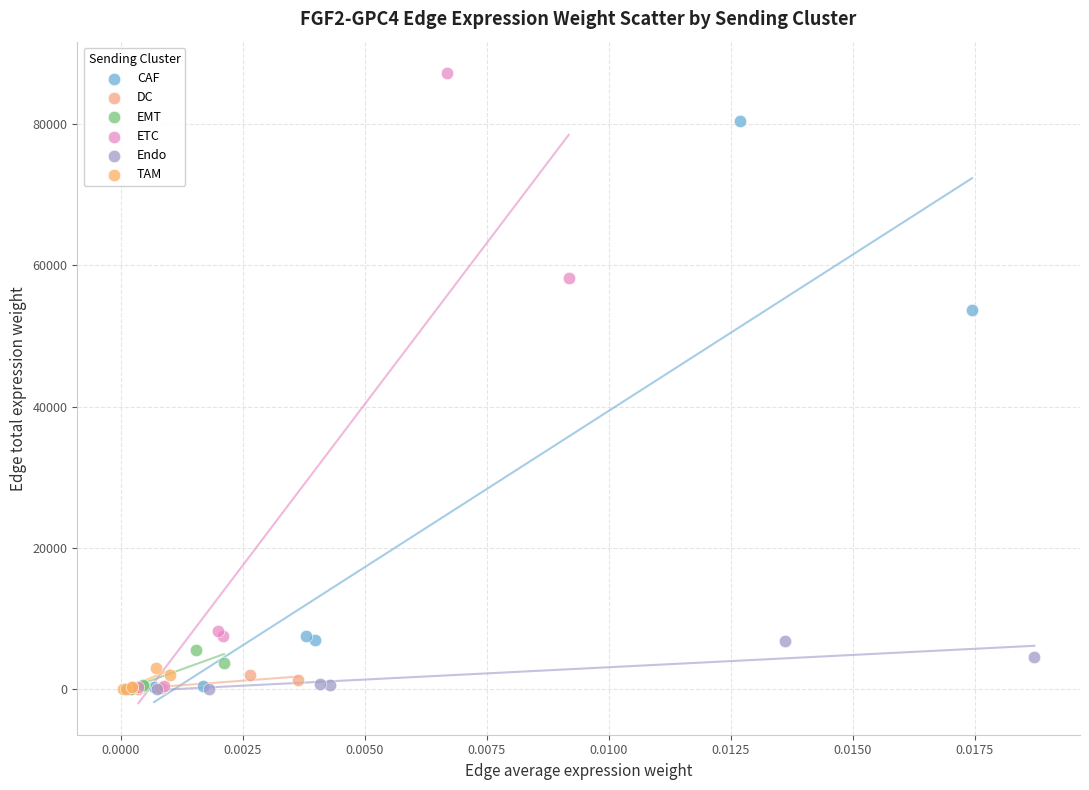

Which series reaches the maximum Y coordinate?

ETC